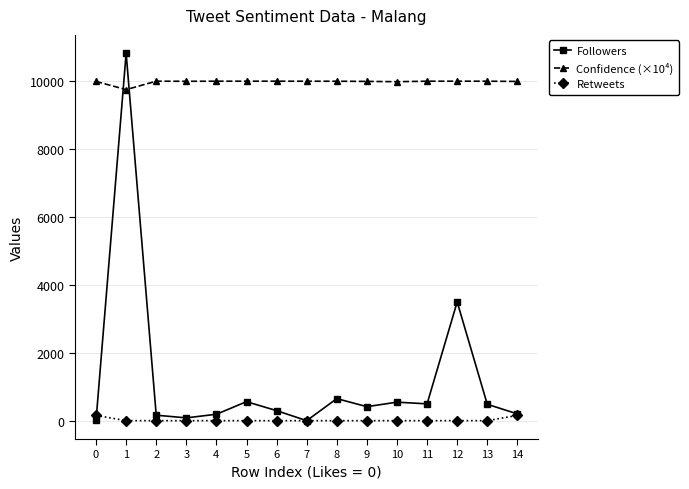

What is the sum of the Confidence (×10⁴) values at 2 and 5?

19998.6